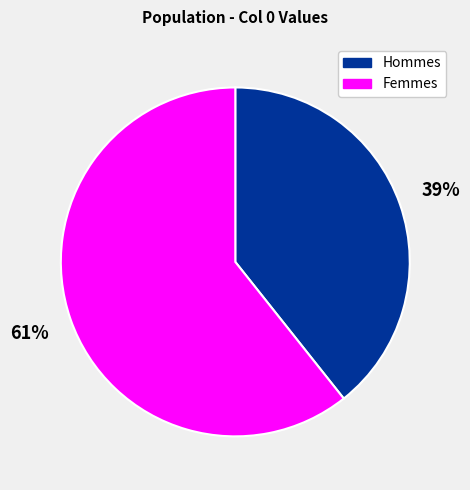

Is there any slice that represents more than half of the pie?

Yes